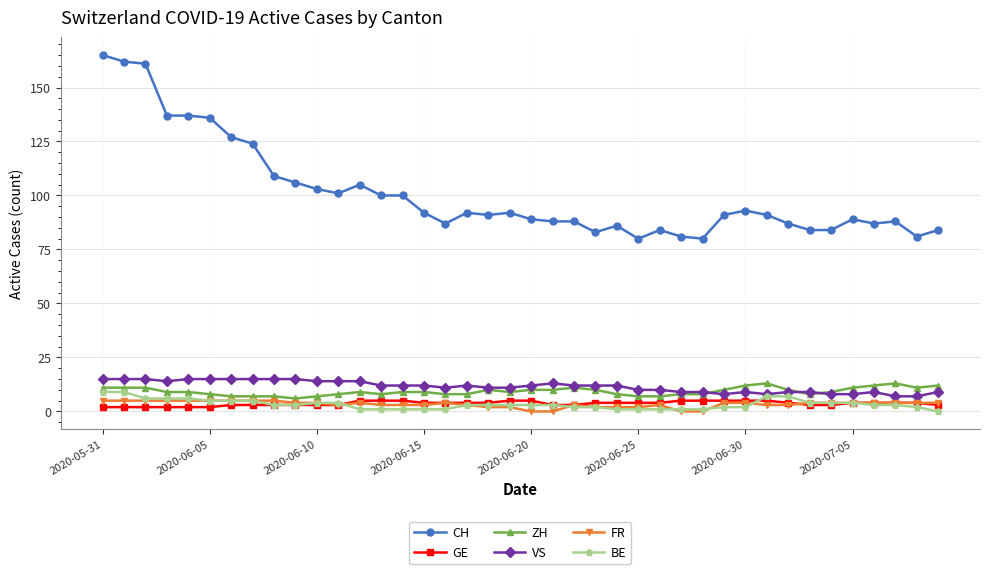

How many lines are shown in the chart?

6